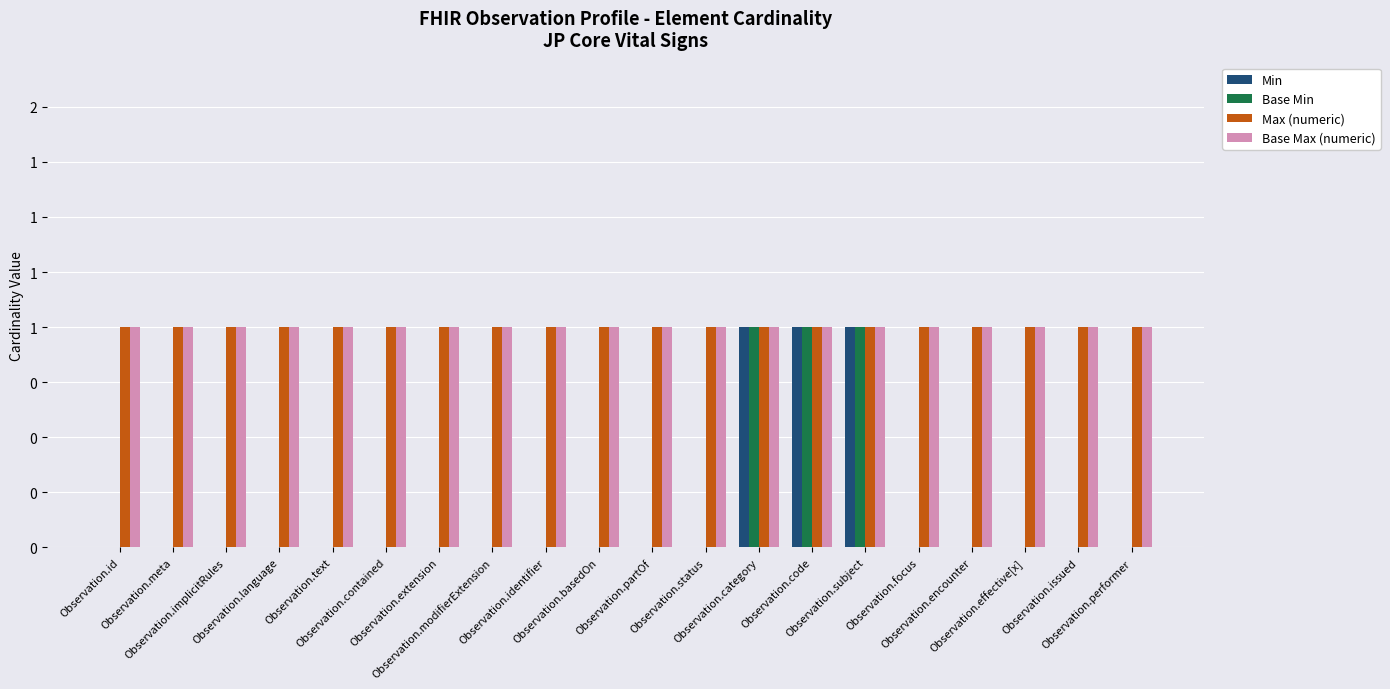

The value of Base Min at Observation.category is 1. True or false?

True